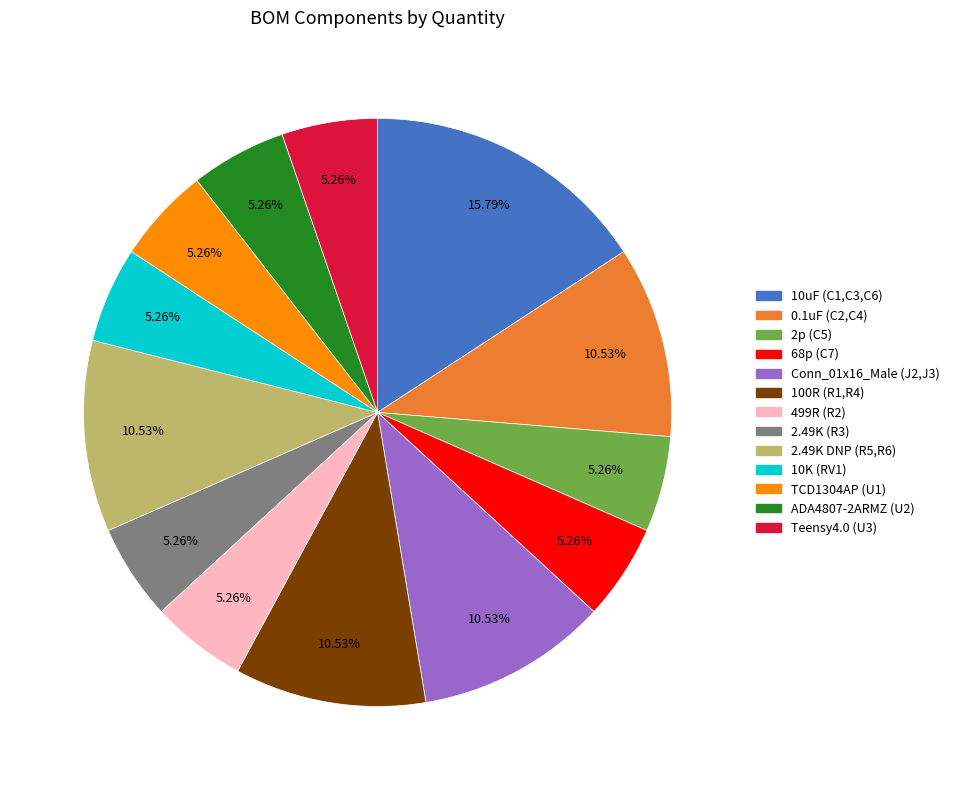

Combined, do 100R (R1,R4) and 68p (C7) account for over 50%?

No